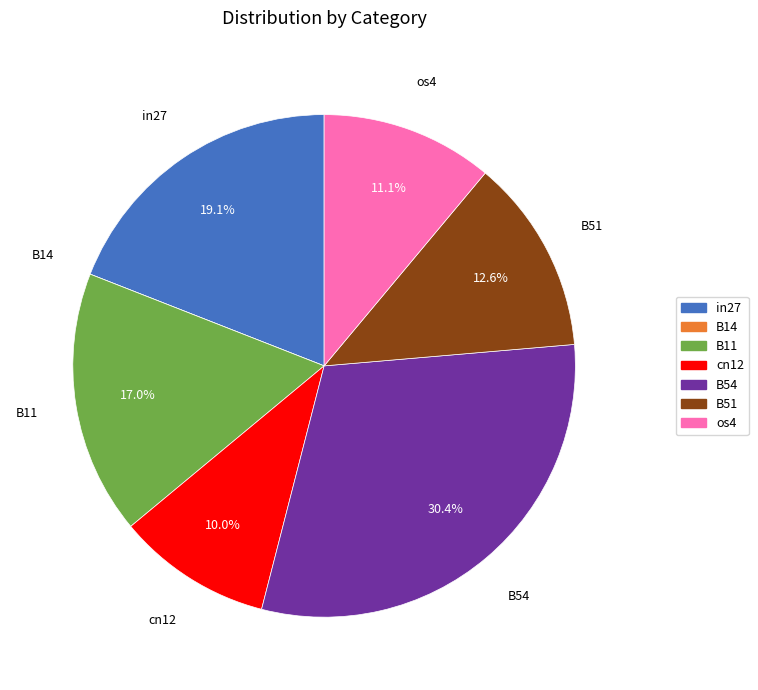

To the nearest percent, what is the combined percentage of cn12 and B51?

23%